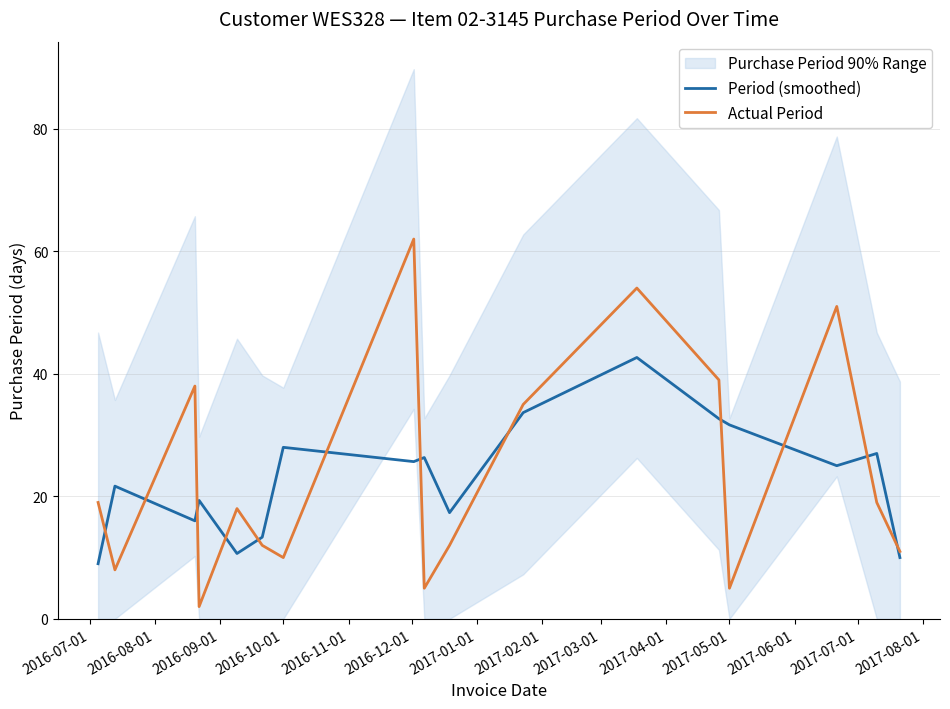

What is the maximum value for Actual Period?

62.0